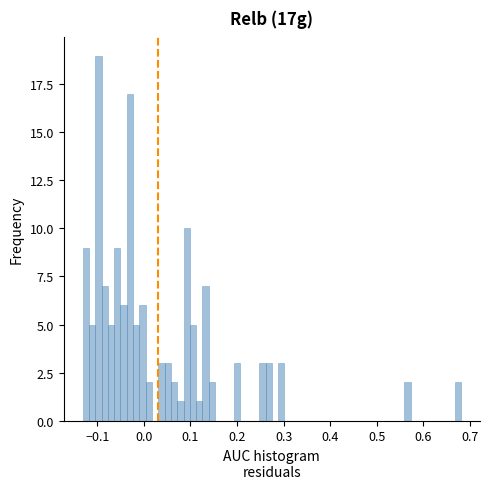

Around what value on the x-axis is the tallest bar? Give the approximate position of its centre, as read against the axis.

-0.10